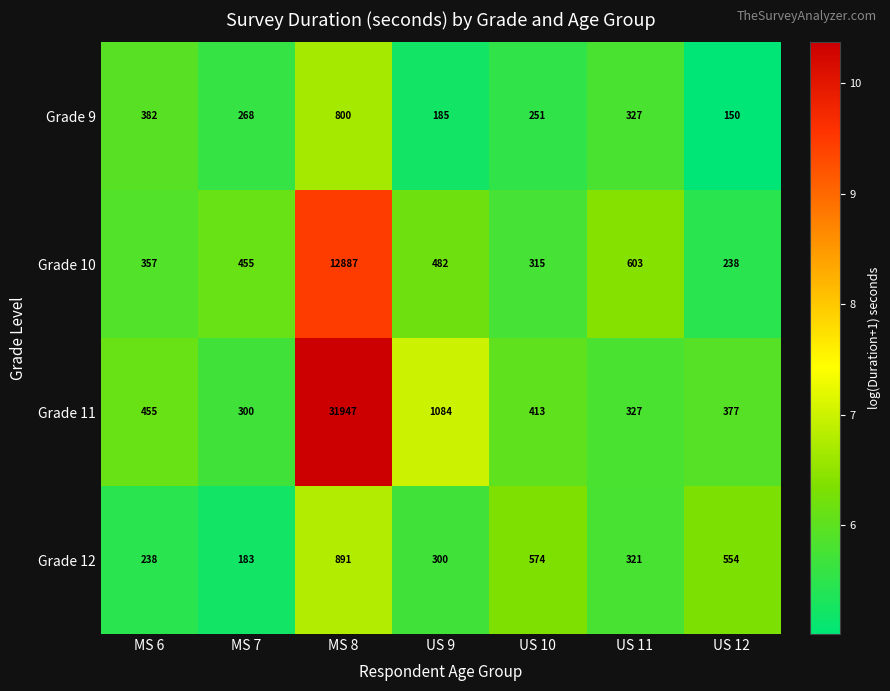

Which series has the largest range (max minus min)?

Grade 11